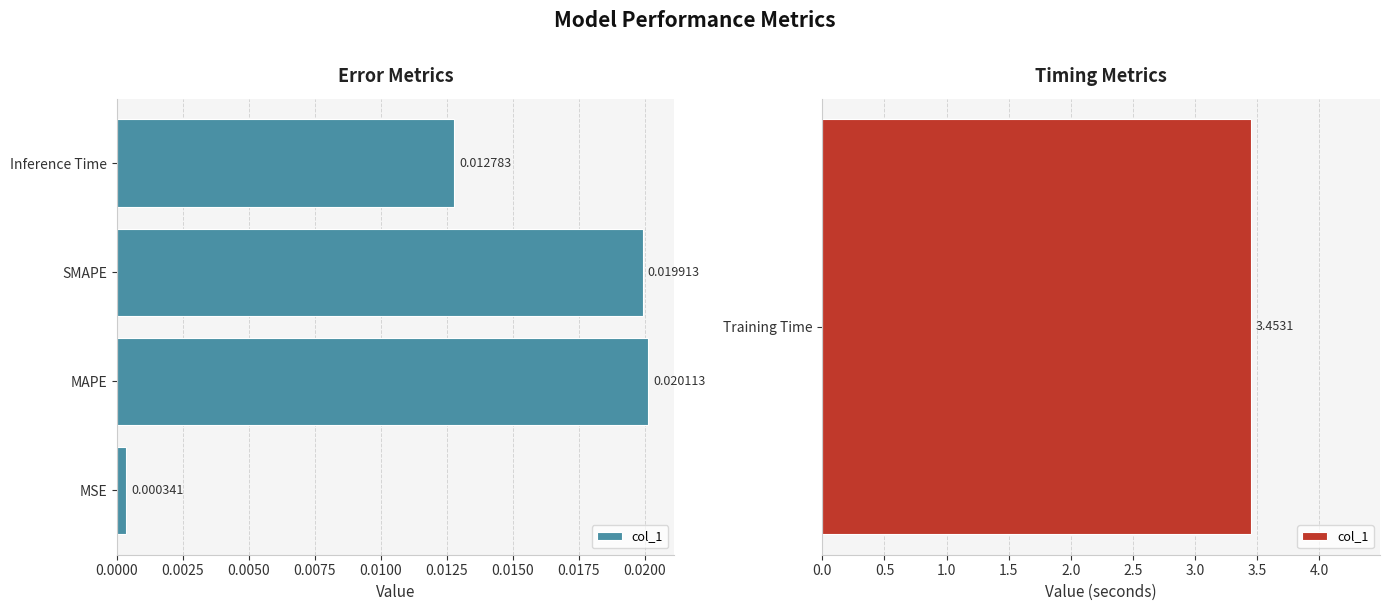

Between SMAPE and Inference Time, which is larger?

SMAPE